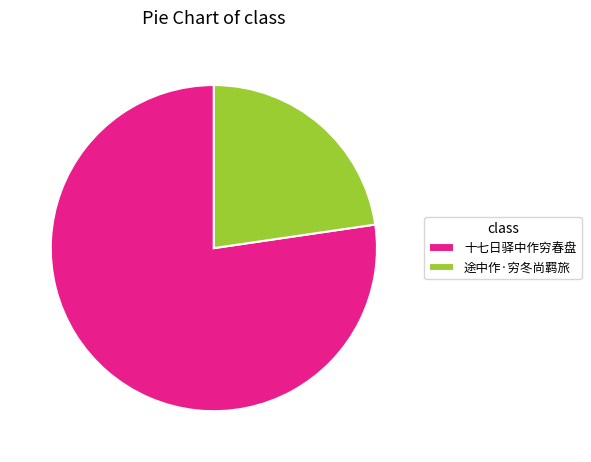

Is it true that 十七日驿中作穷春盘 is 67% of the pie?

False